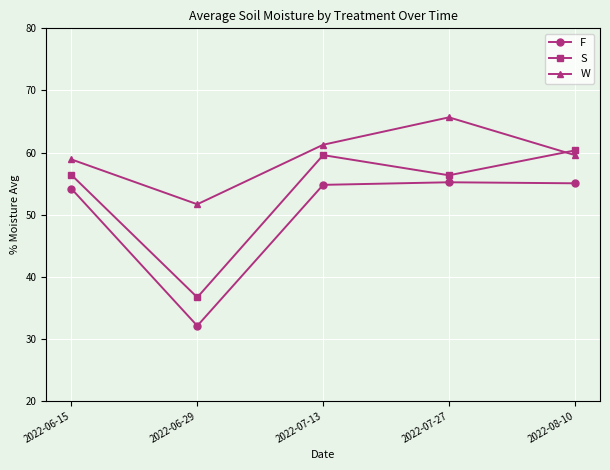

Count the number of categories in the chart.

5